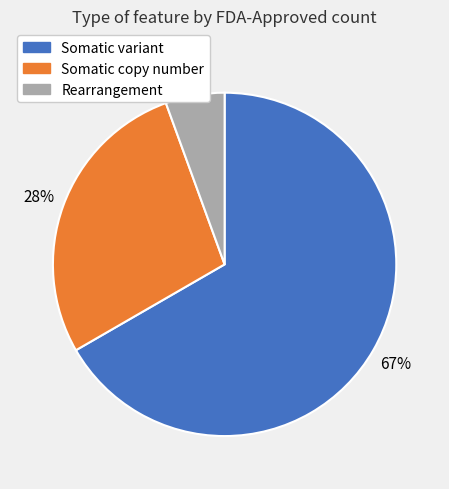

To the nearest percent, what is the difference between the Somatic copy number and Rearrangement slice percentages?

22%